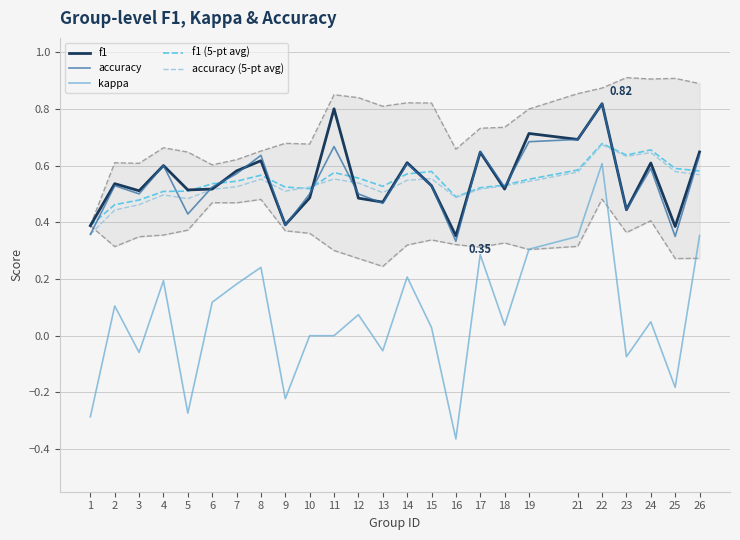

At which label is kappa closest to 0?

10